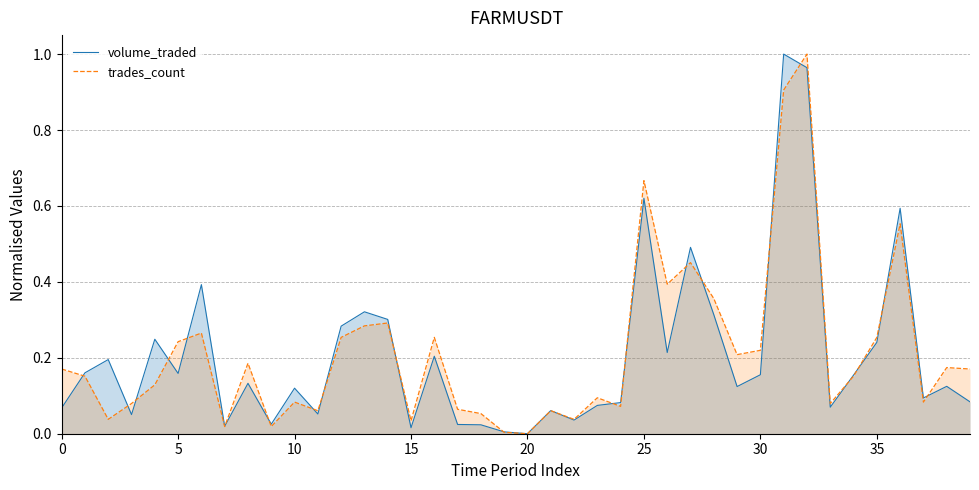

What are all the series names shown in the legend?

volume_traded, trades_count